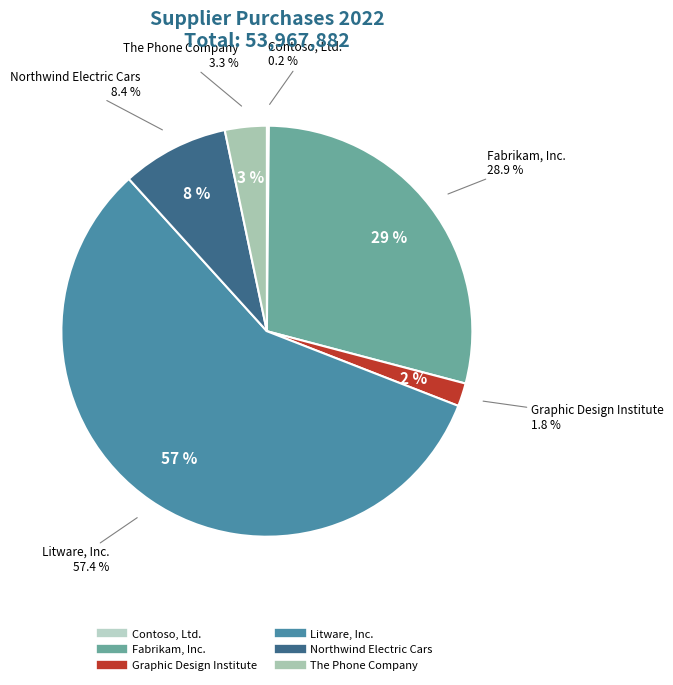

The Northwind Electric Cars slice represents 15% of the pie. True or false?

False